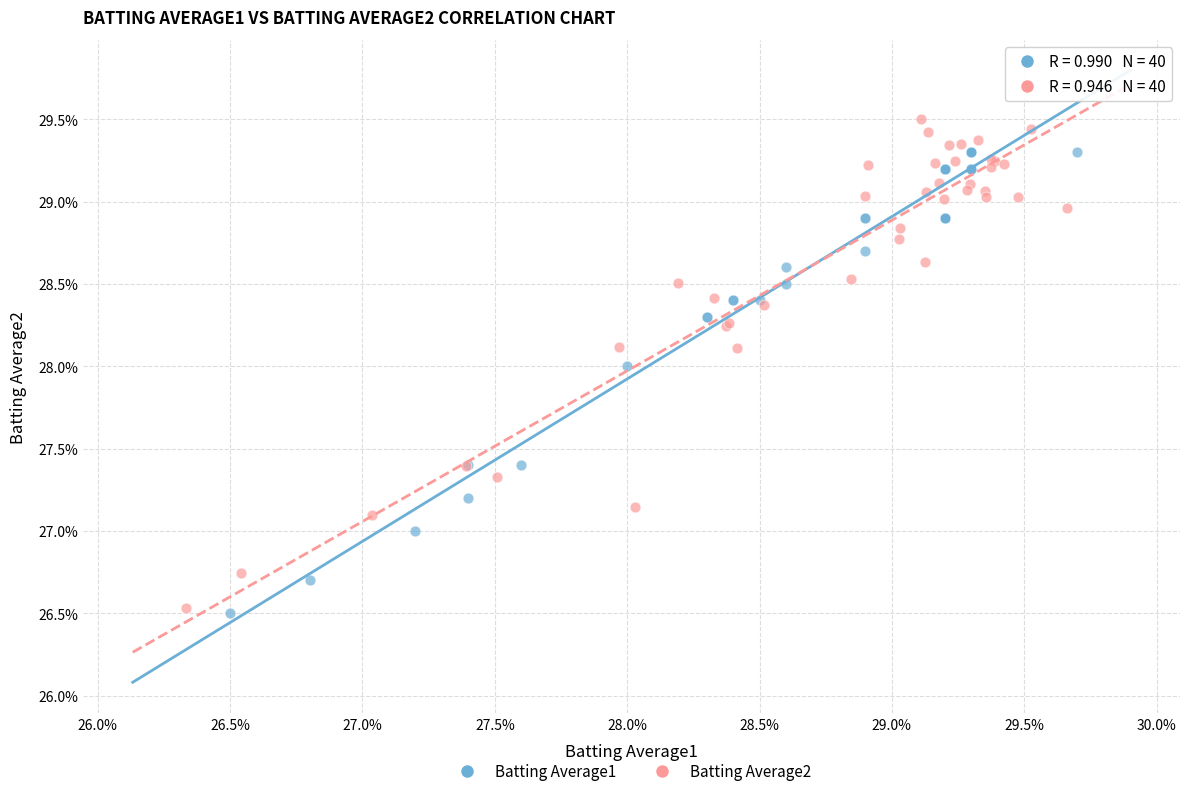

Which series has the widest spread of Y values?

Batting Average2